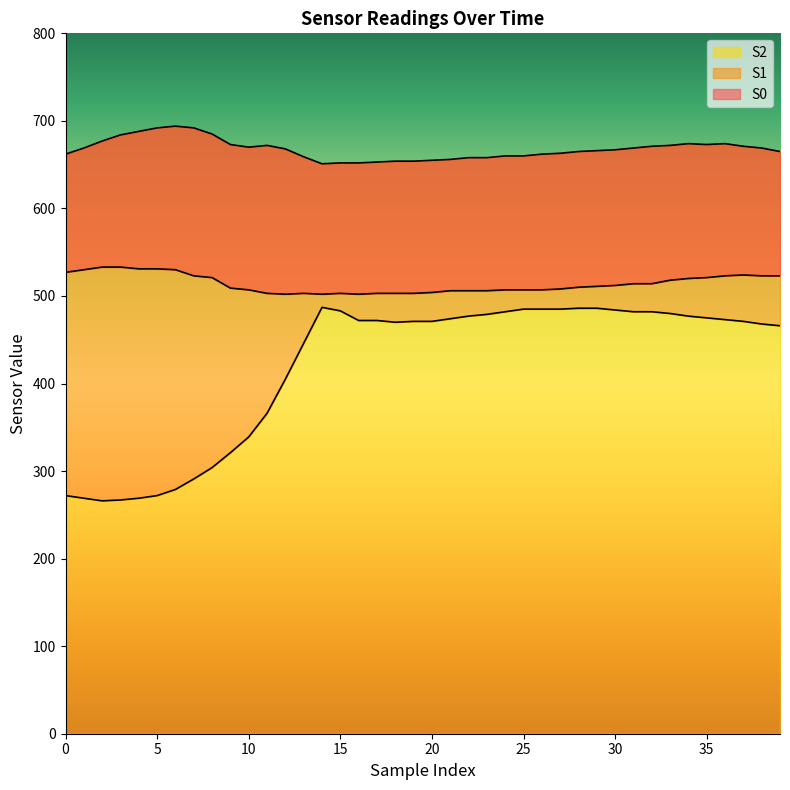

The value of S2 at 5 is 272. True or false?

True